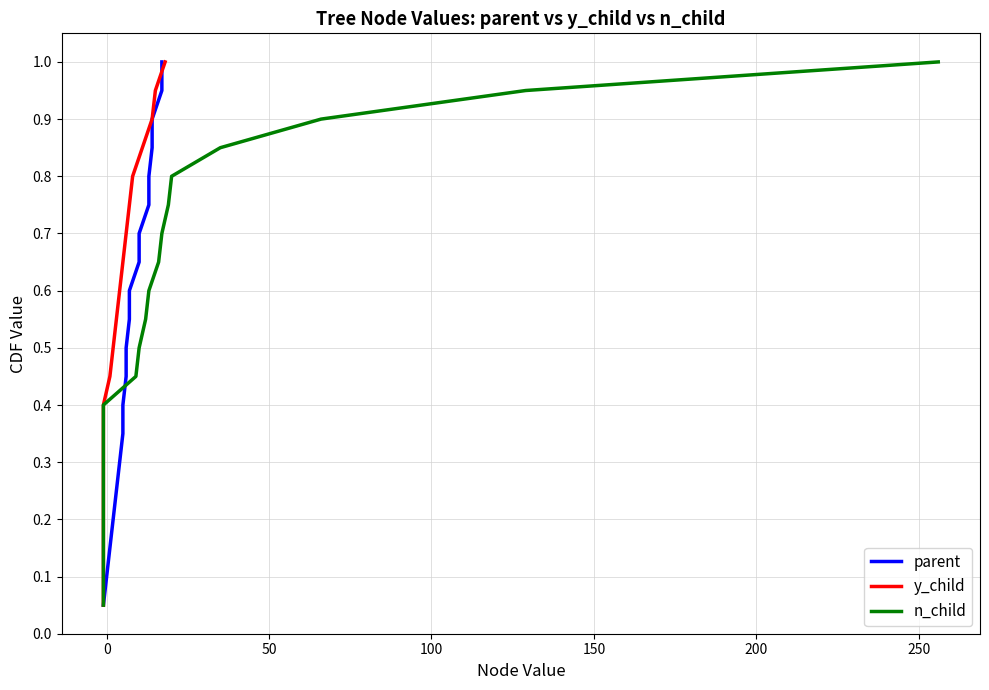

True or false: y_child has a value of 0.1 at 150.

False